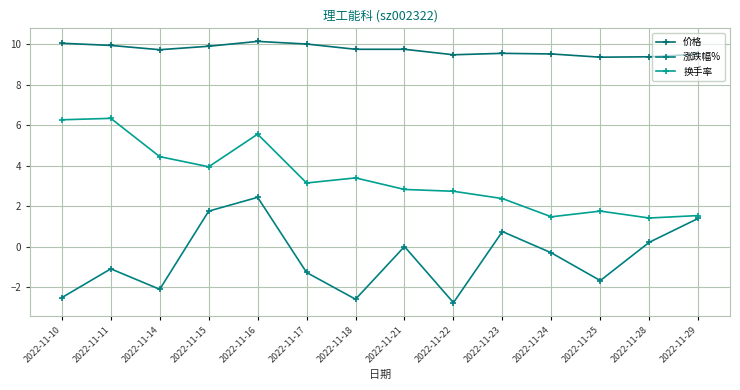

Where is 换手率 nearest to the value 3?

2022-11-17